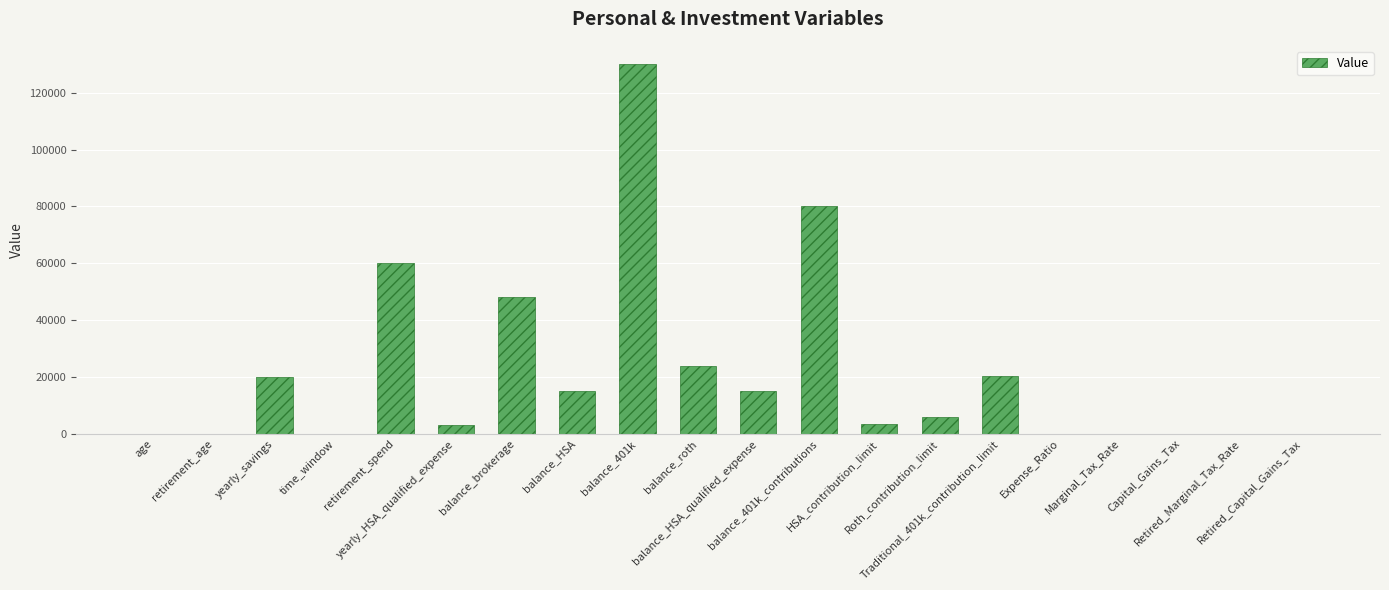

At which label does the data first exceed 6000?

yearly_savings